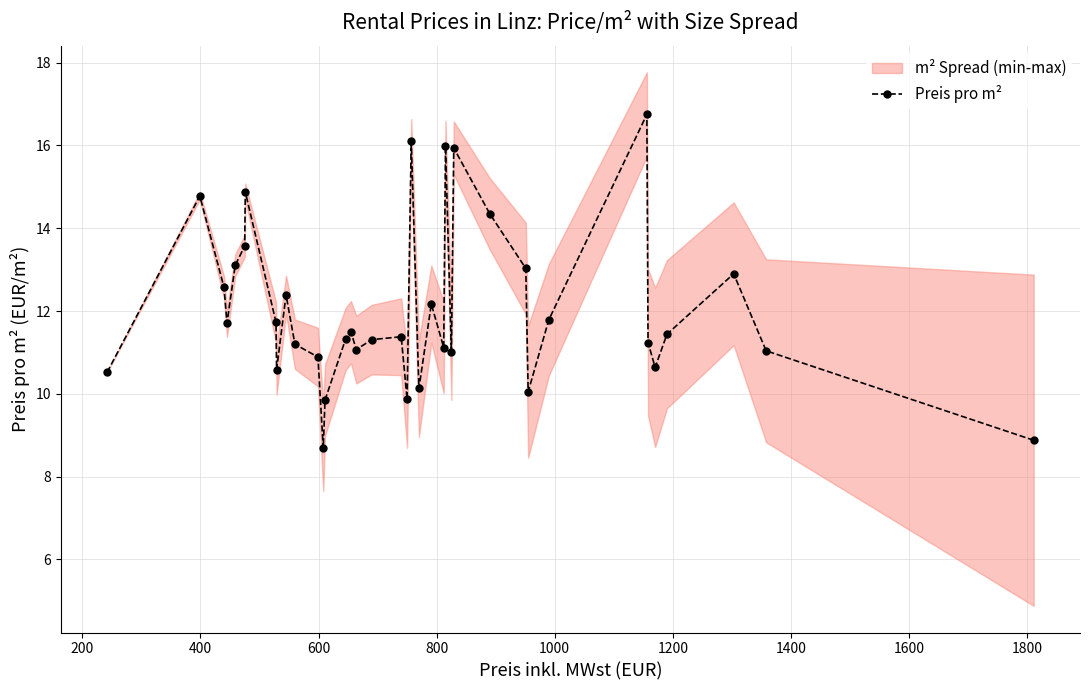

In Preis pro m², how many points are lower than both neighbors (excluding endpoints)?

10